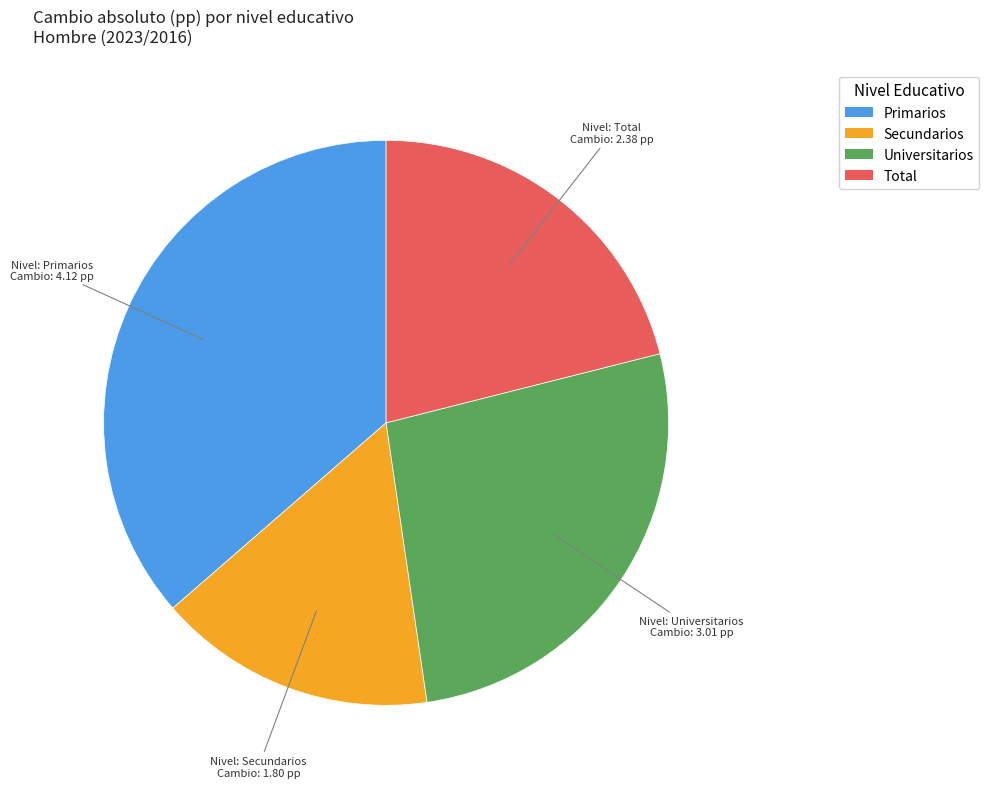

Does any single category account for the majority?

No